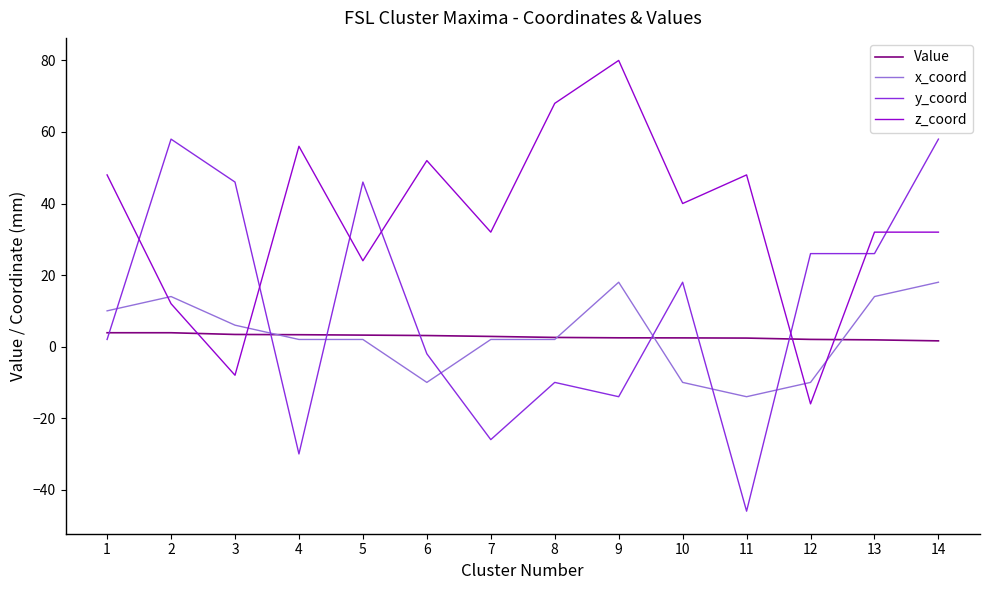

Which series has the largest total across all categories?

z_coord